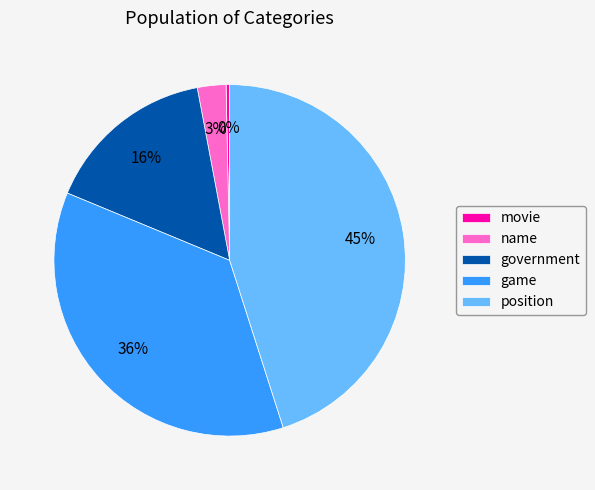

Is there a majority slice in this chart?

No